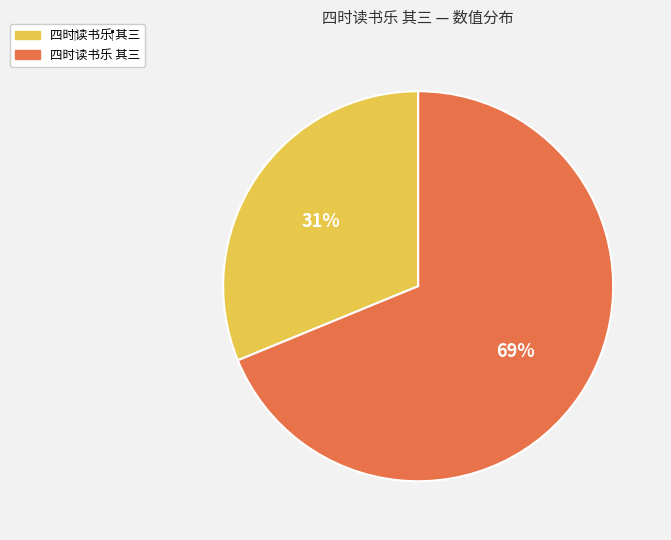

To the nearest percent, what is the average slice percentage?

50%